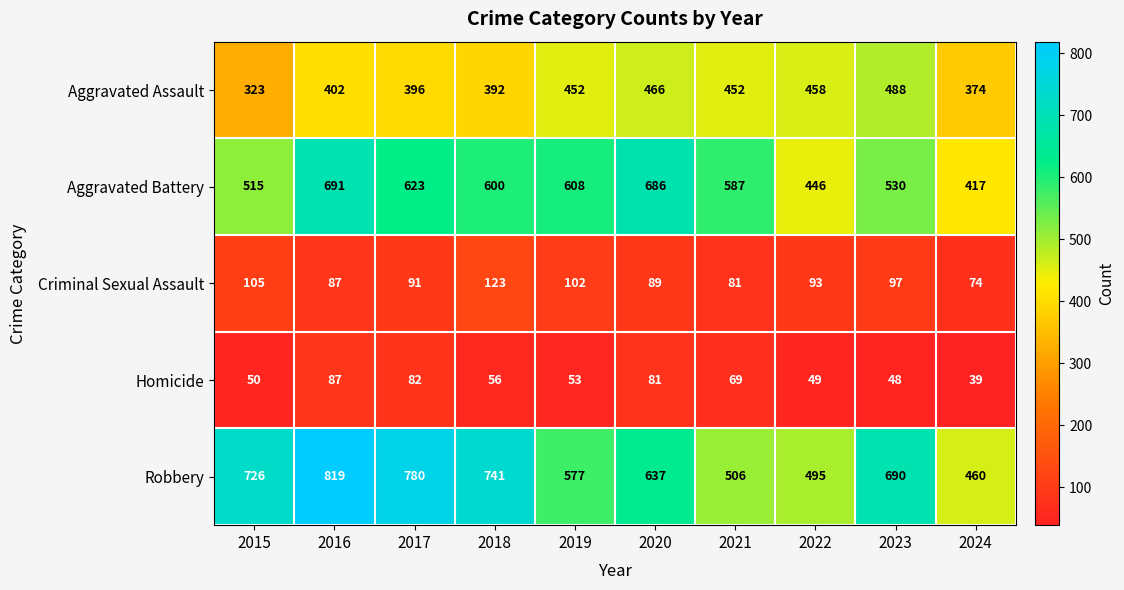

Rank the series by their maximum value, from lowest to highest.

Homicide, Criminal Sexual Assault, Aggravated Assault, Aggravated Battery, Robbery